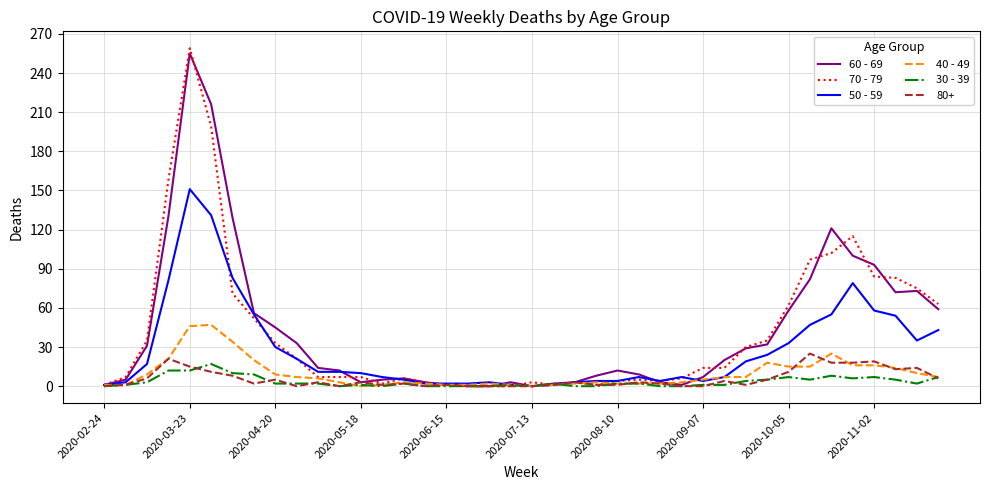

Which series has the largest range (max minus min)?

70 - 79